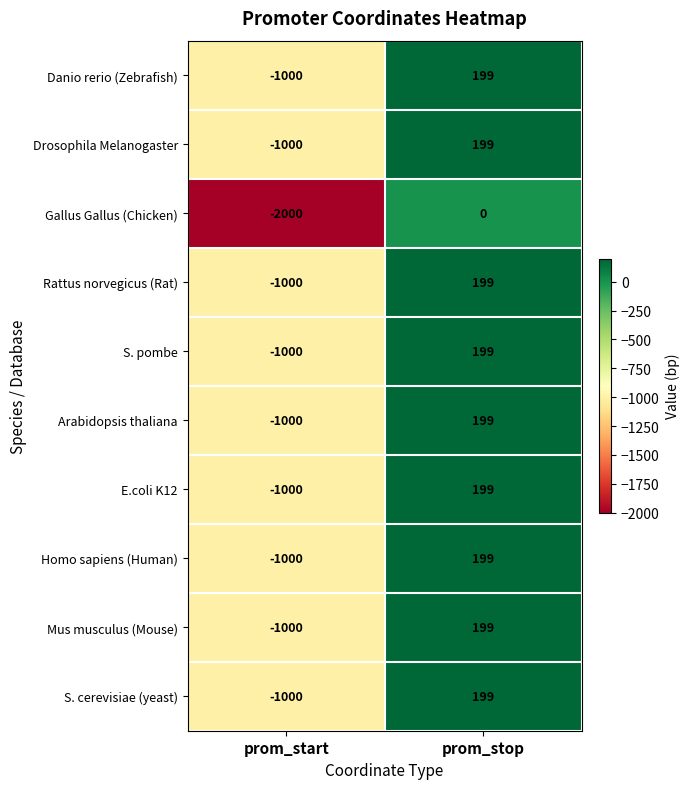

At which label does Mus musculus (Mouse) reach its minimum?

prom_start